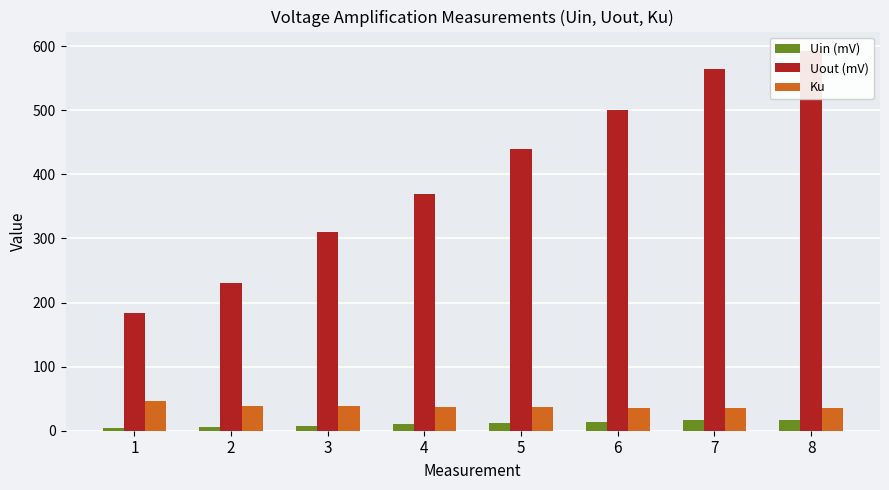

Which series has the largest total across all categories?

Uout (mV)